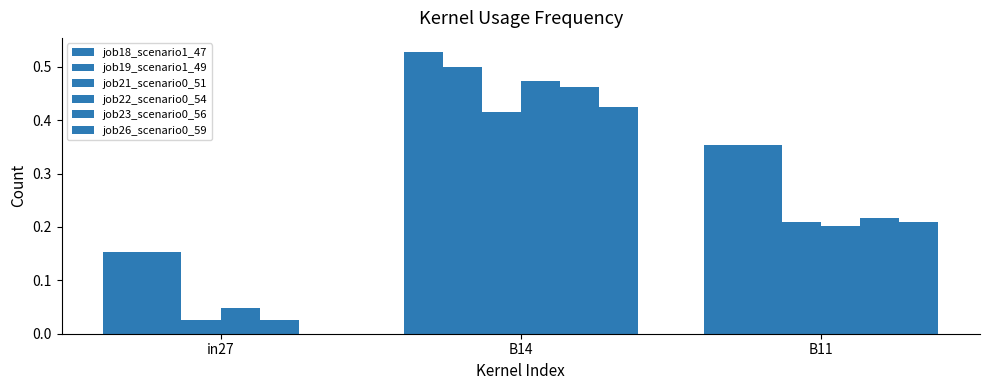

How many groups of bars are there?

3